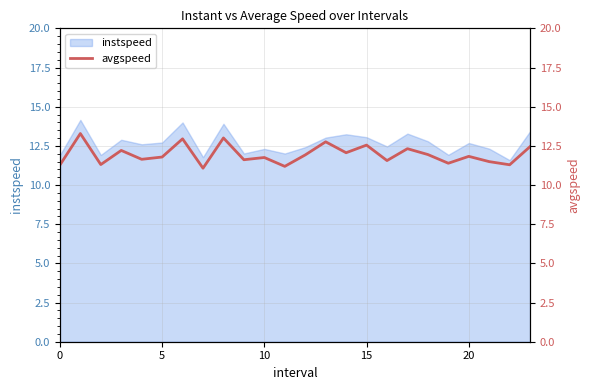

True or false: instspeed has a value of 13.1 at 15.

True